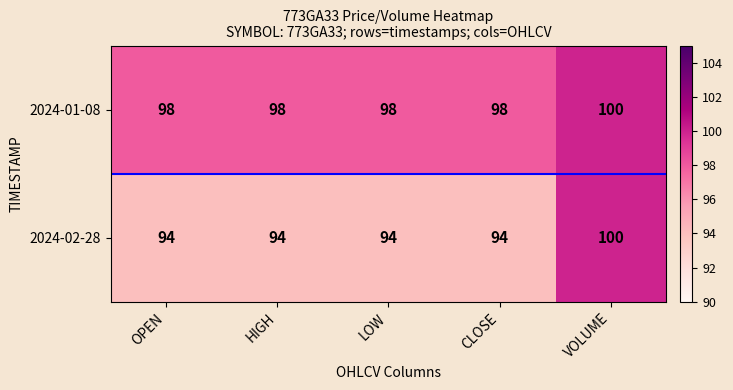

What is the difference between the maximum and minimum values in the 2024-02-28 series?

6